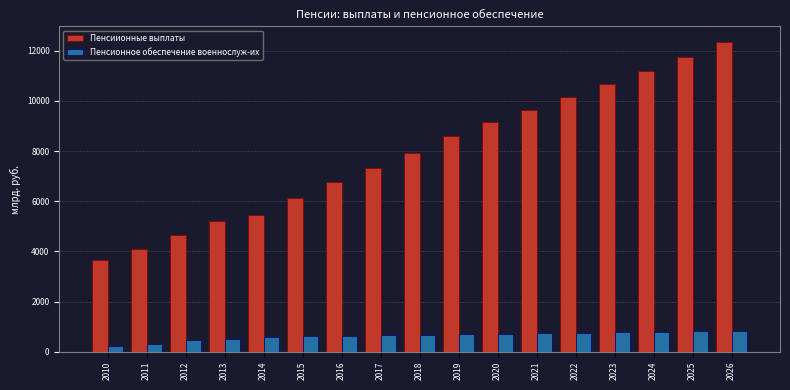

How many categories are shown in the chart?

17